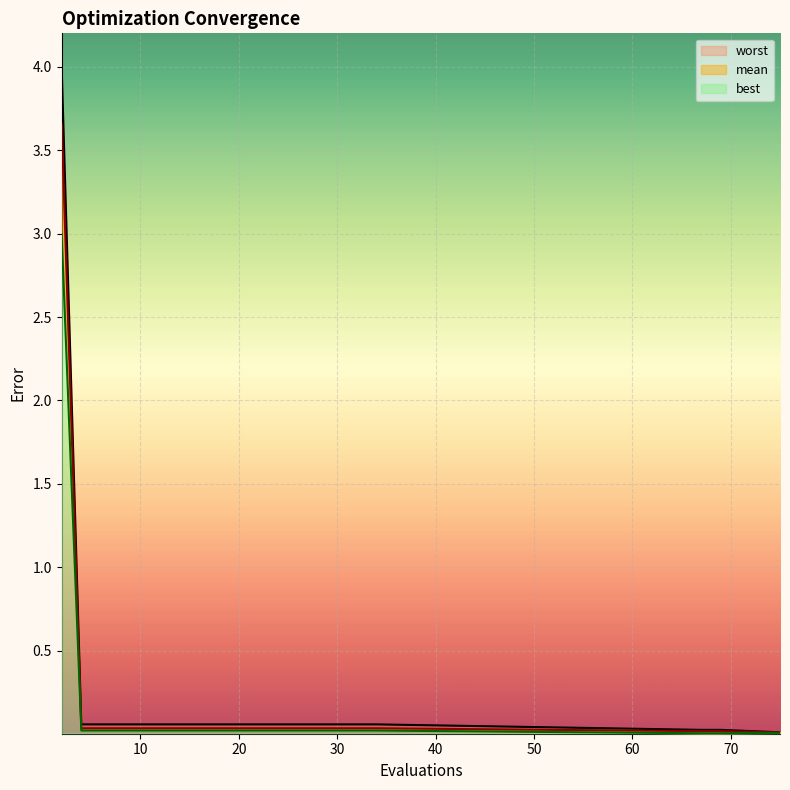

Is it true that best equals 0.0 at 67?

True